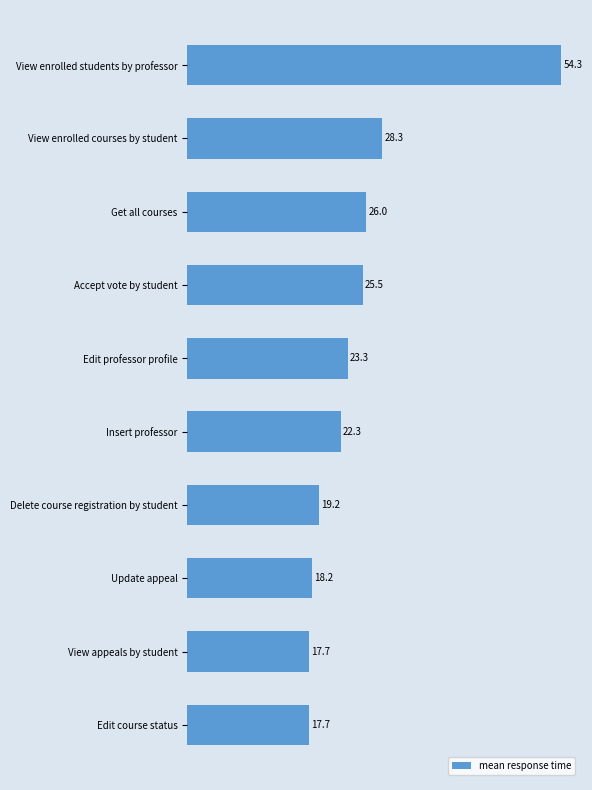

Count the number of categories in the chart.

10